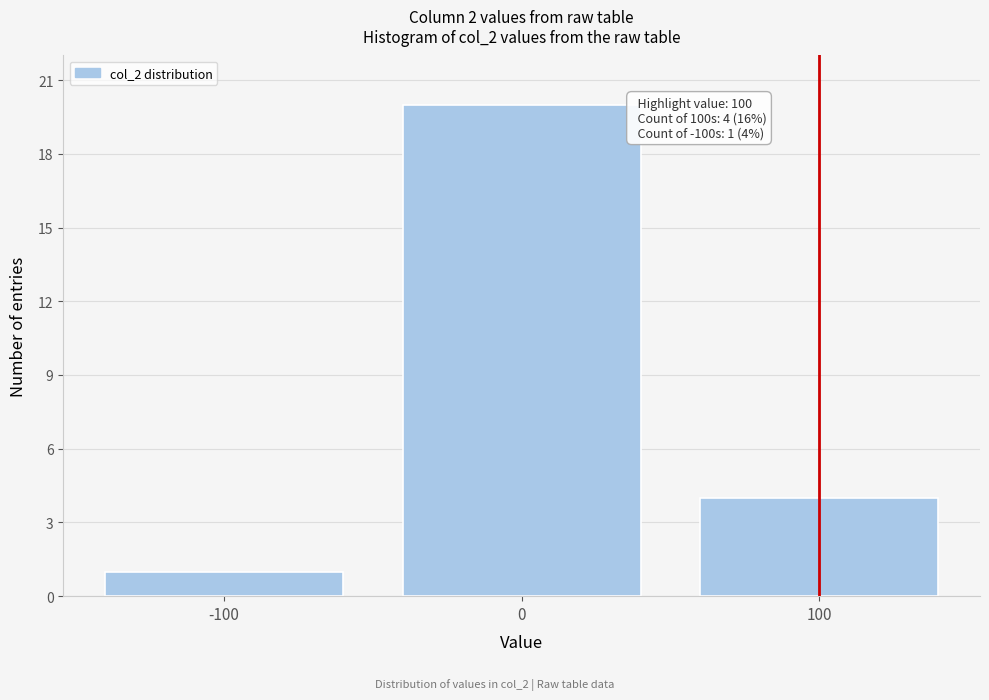

Reading left to right, extract all data points from this chart.

1	20	4